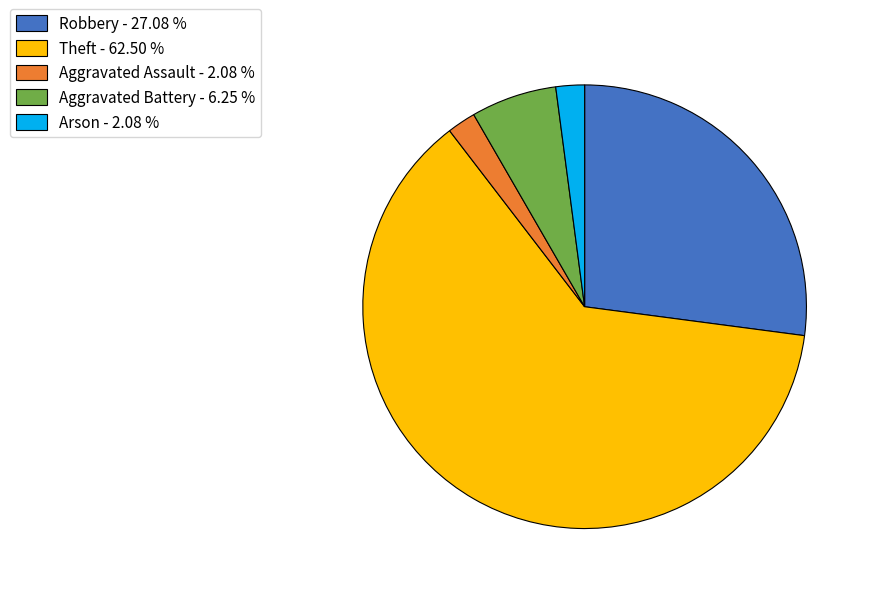

Which slice is the largest?

Theft - 62.50 %